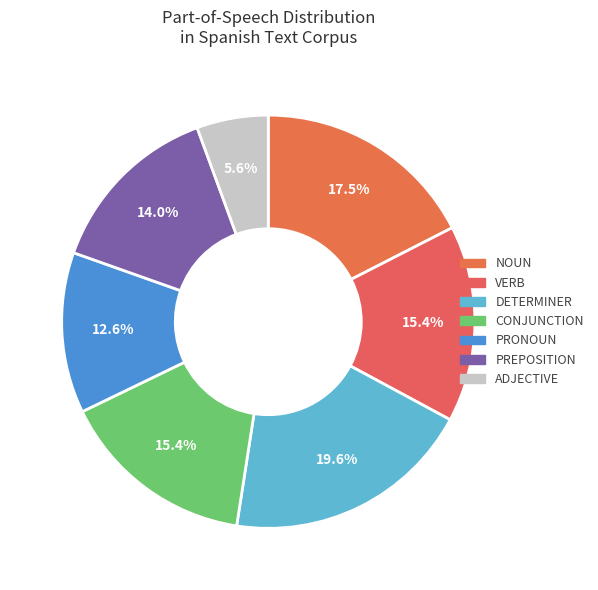

Is the sum of CONJUNCTION and ADJECTIVE greater than half?

No